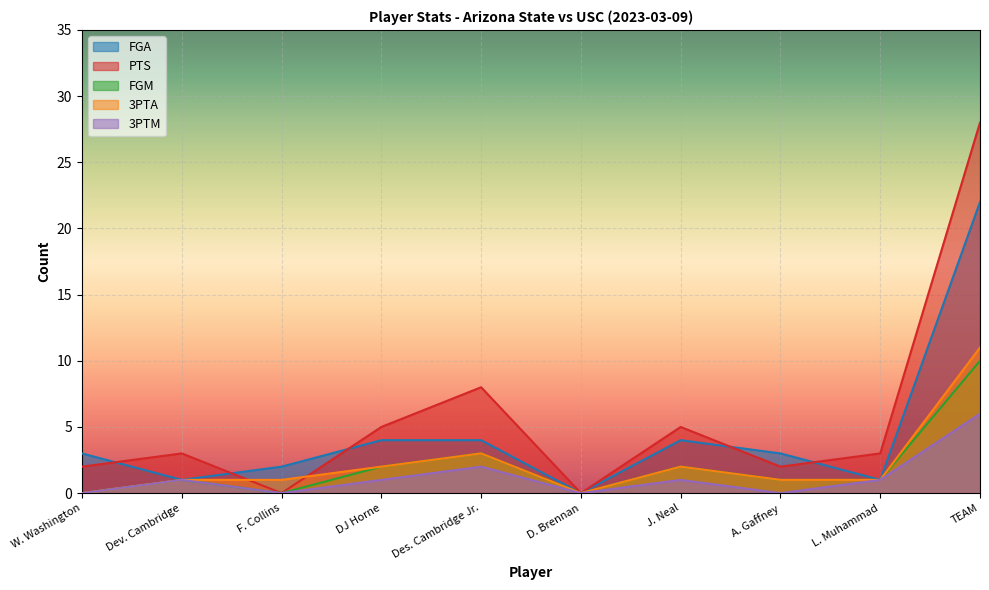

Which series has the widest spread of values?

PTS